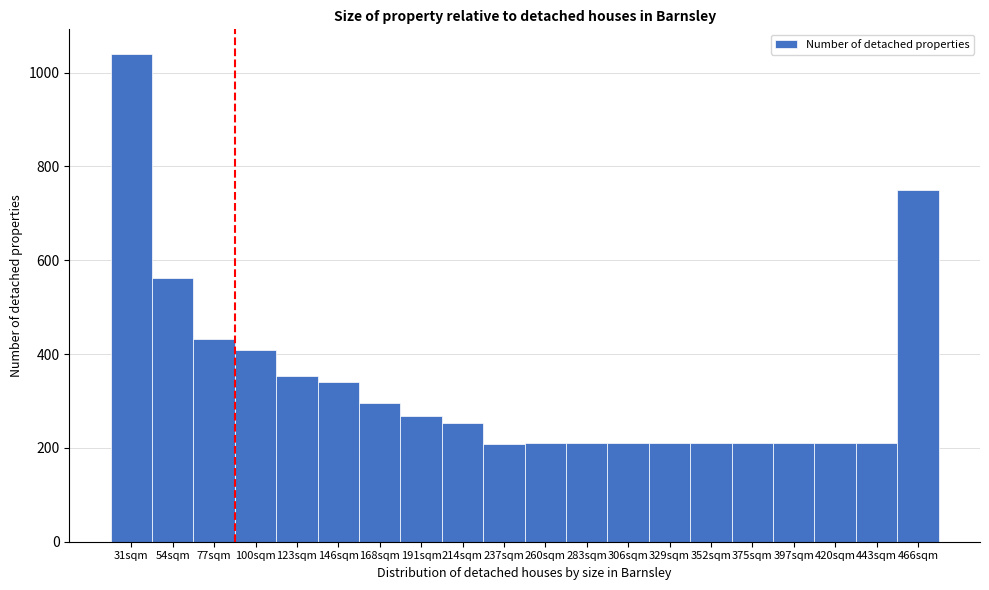

Which label corresponds to the largest value in the chart?

31sqm